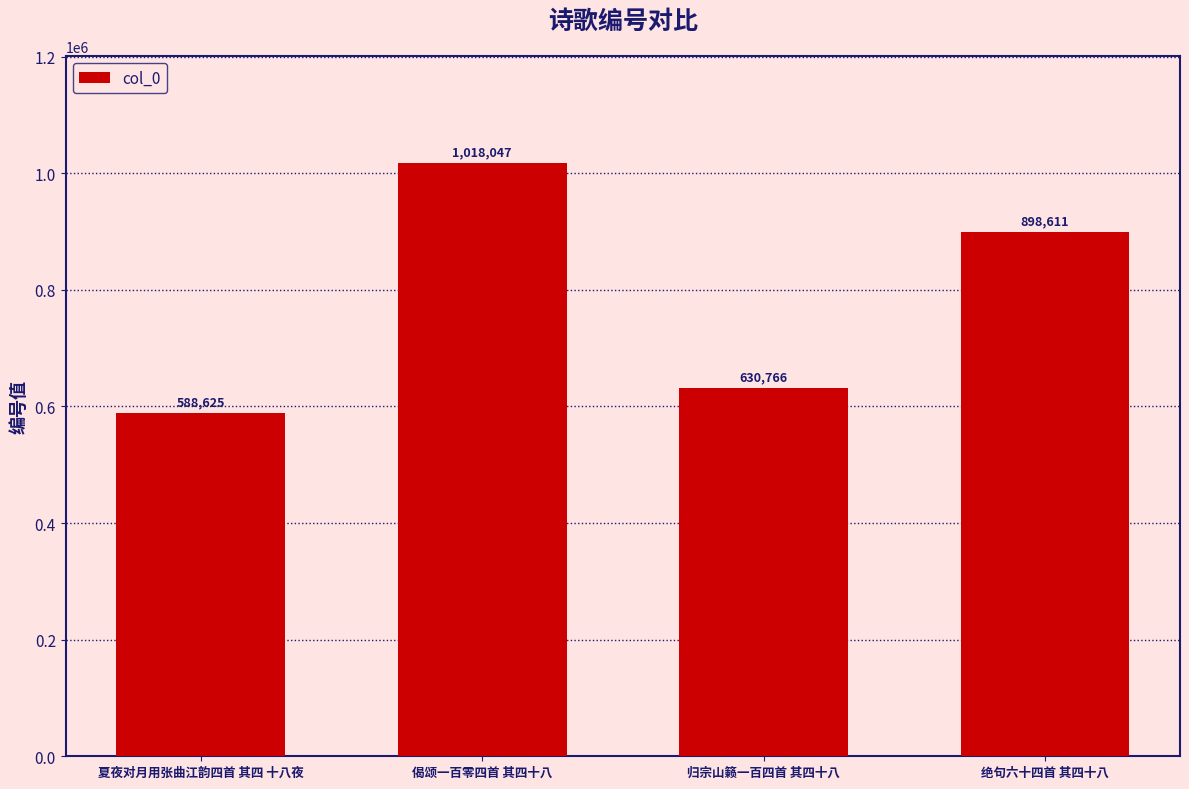

Are the bars horizontal?

No